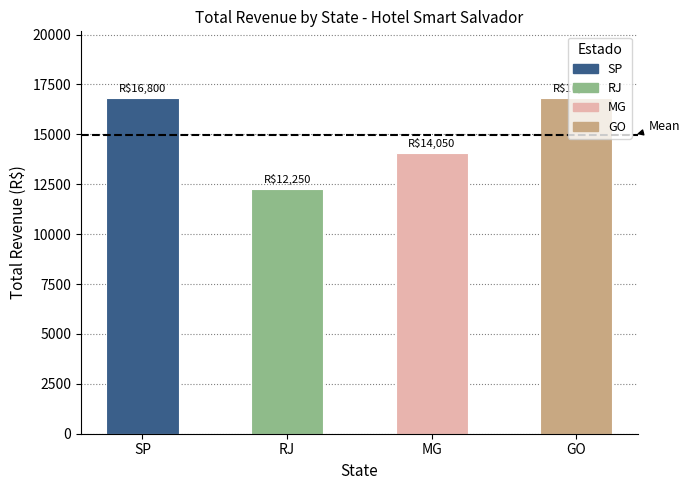

Read the value at MG.

14049.9